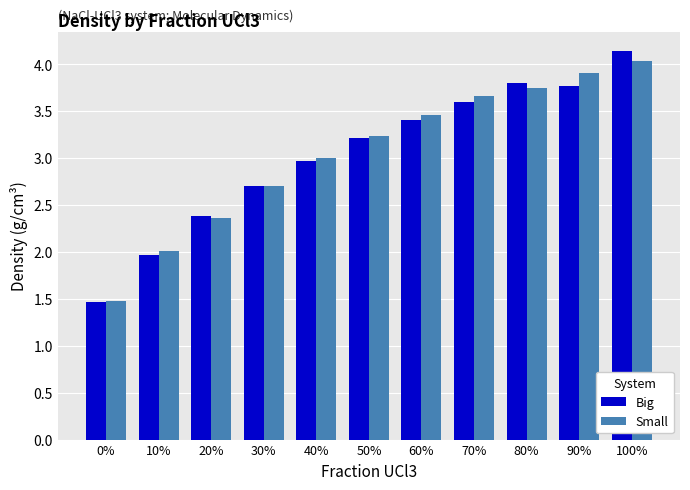

Rank the series by their maximum value, from lowest to highest.

Small, Big